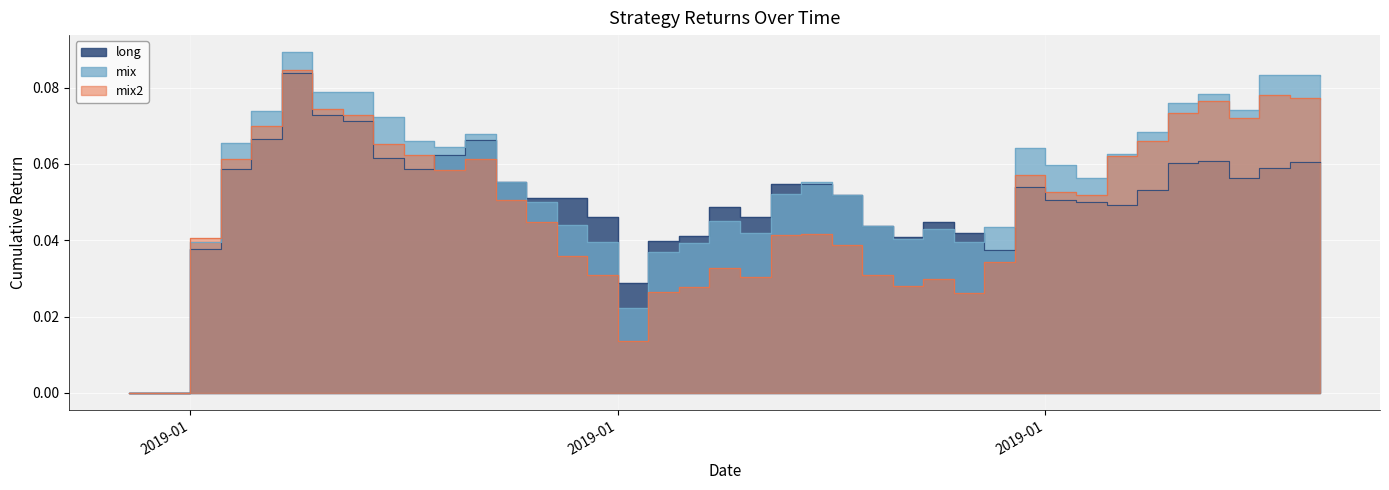

What is the label of the 16th point from the left?

2019-01-14